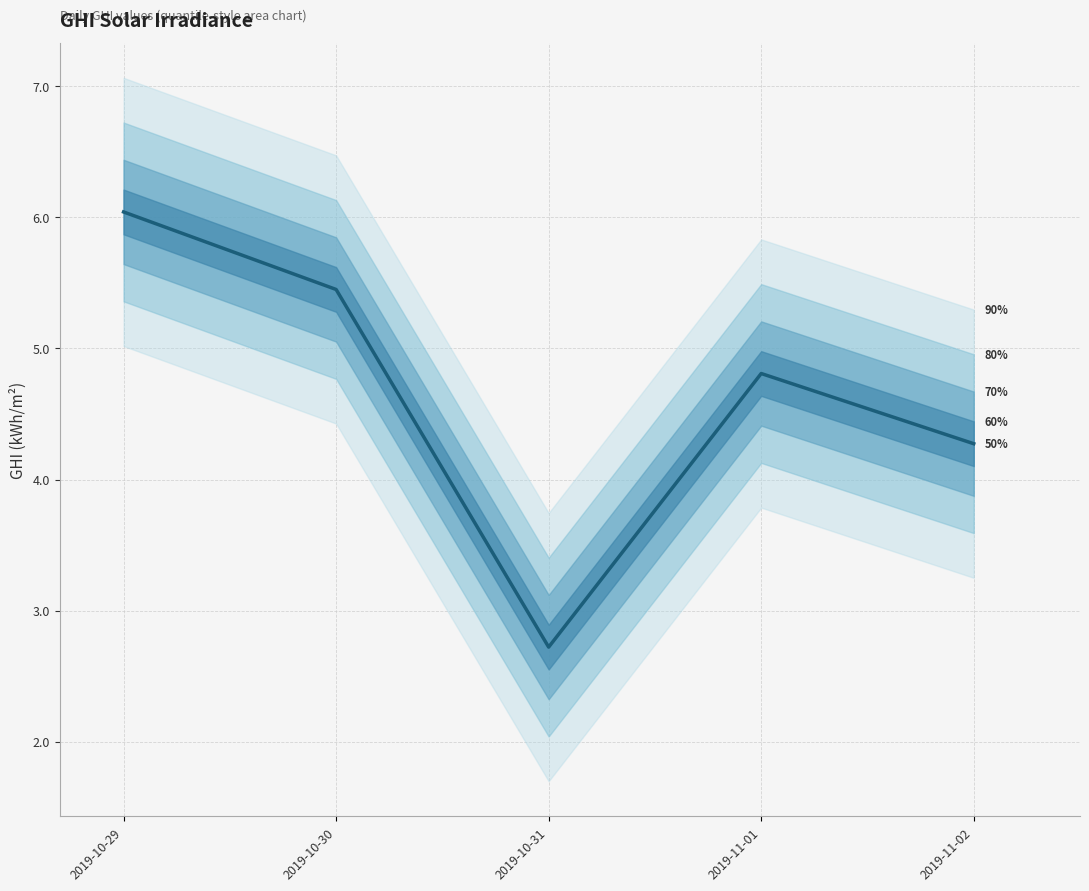

What is the average value?

4.7